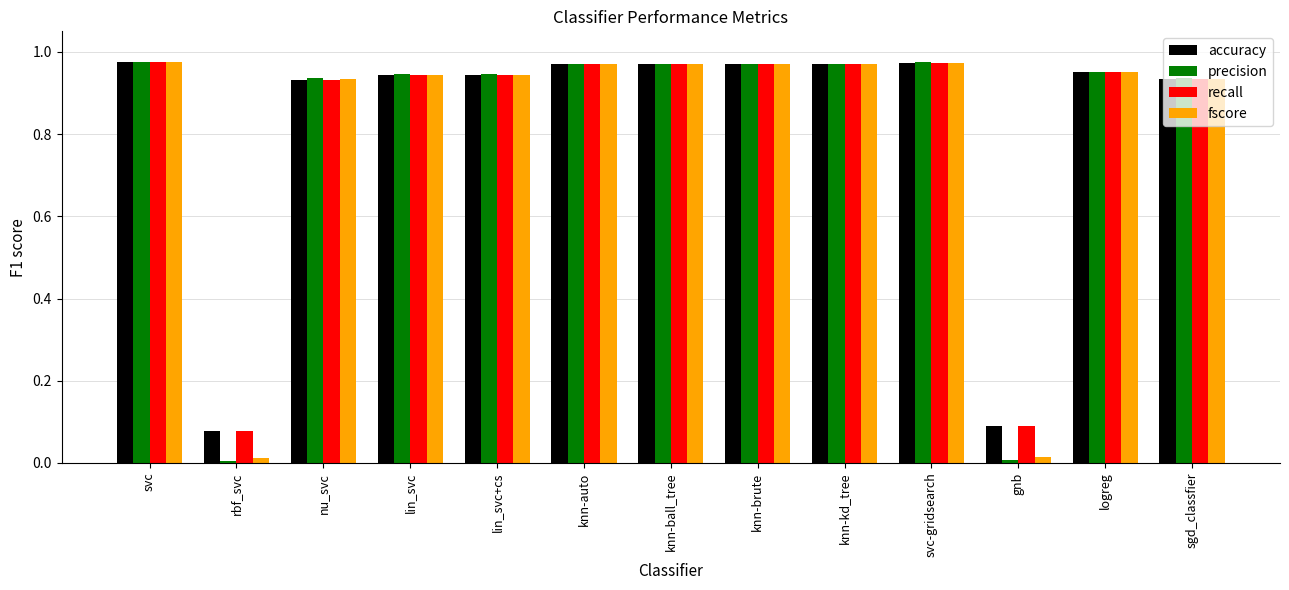

Are the bars grouped side by side (vs. stacked)?

Yes